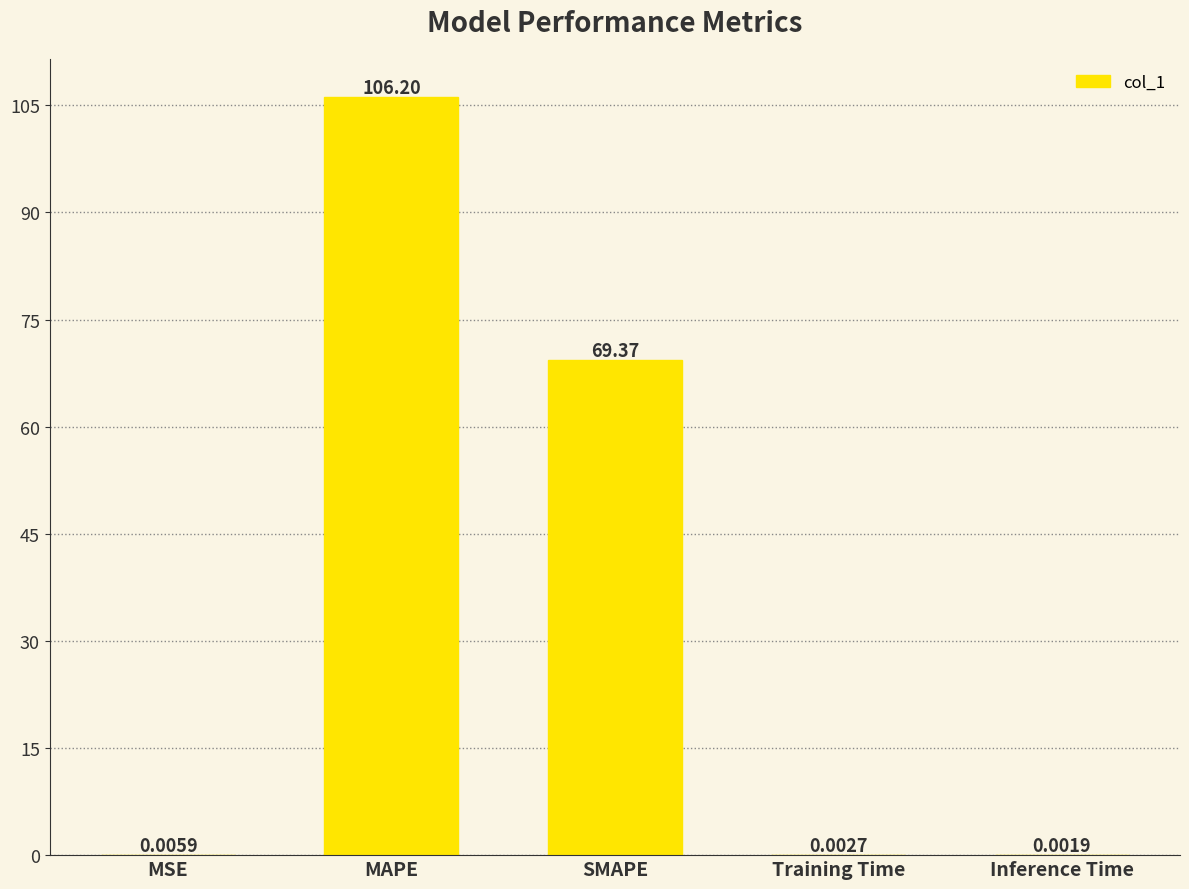

Which has a higher value, Inference Time or Training Time?

Training Time